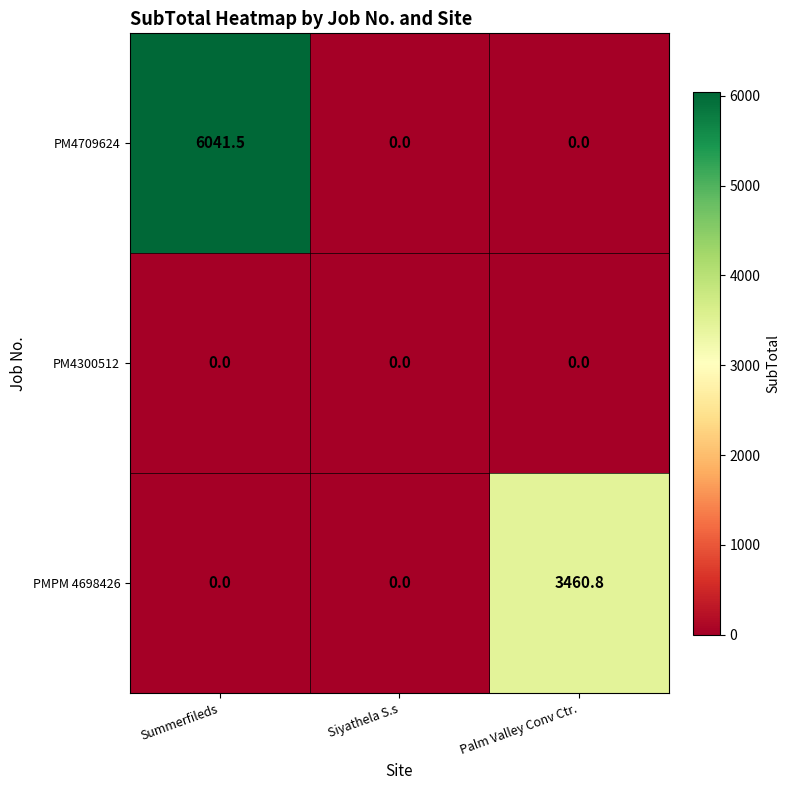

Which series has the largest range (max minus min)?

PM4709624